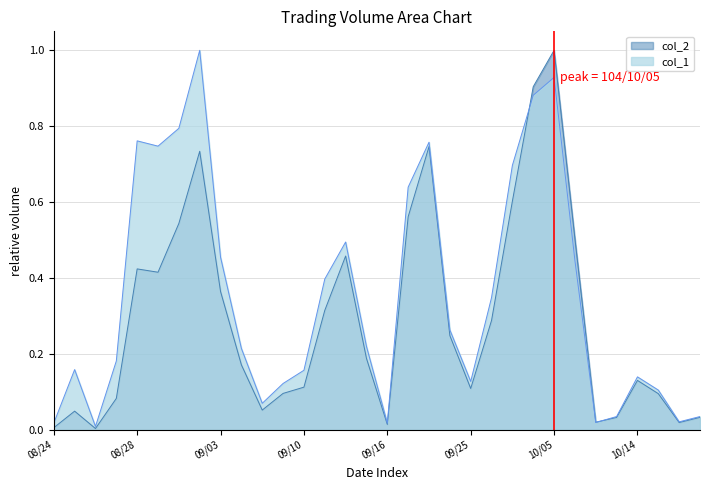

Reading left to right, list all the values displayed in this chart.

col_1: 0.0	0.2	0.0	0.2	0.8	0.7	0.8	1.0	0.5	0.2	0.1	0.1	0.2	0.4	0.5	0.2	0.0	0.6	0.8	0.3	0.1	0.3	0.7	0.9	0.9	0.4	0.0	0.0	0.1	0.1	0.0	0.0
col_2: 0.0	0.0	0.0	0.1	0.4	0.4	0.5	0.7	0.4	0.2	0.1	0.1	0.1	0.3	0.5	0.2	0.0	0.6	0.7	0.2	0.1	0.3	0.6	0.9	1.0	0.5	0.0	0.0	0.1	0.1	0.0	0.0